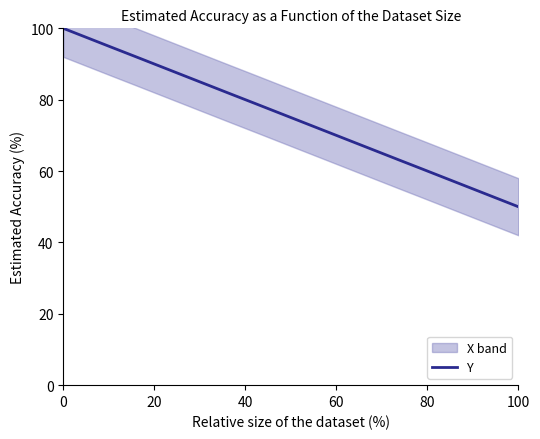

What is the maximum value for Y?

100.0